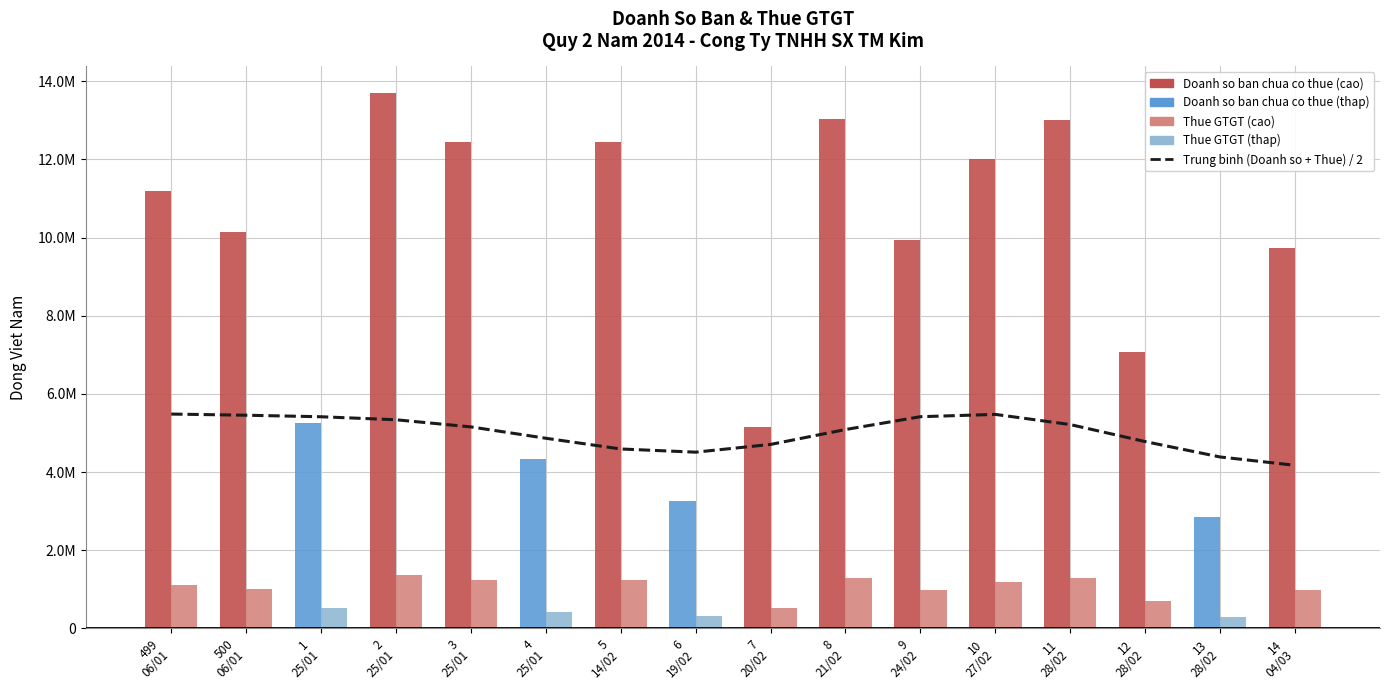

Where is the data nearest to the value 4830539?

4
25/01